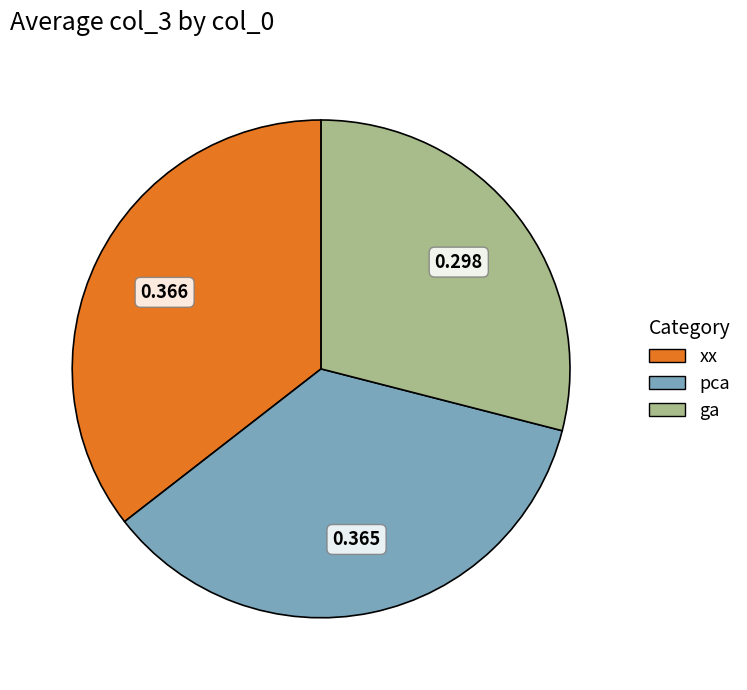

Is there a majority slice in this chart?

No